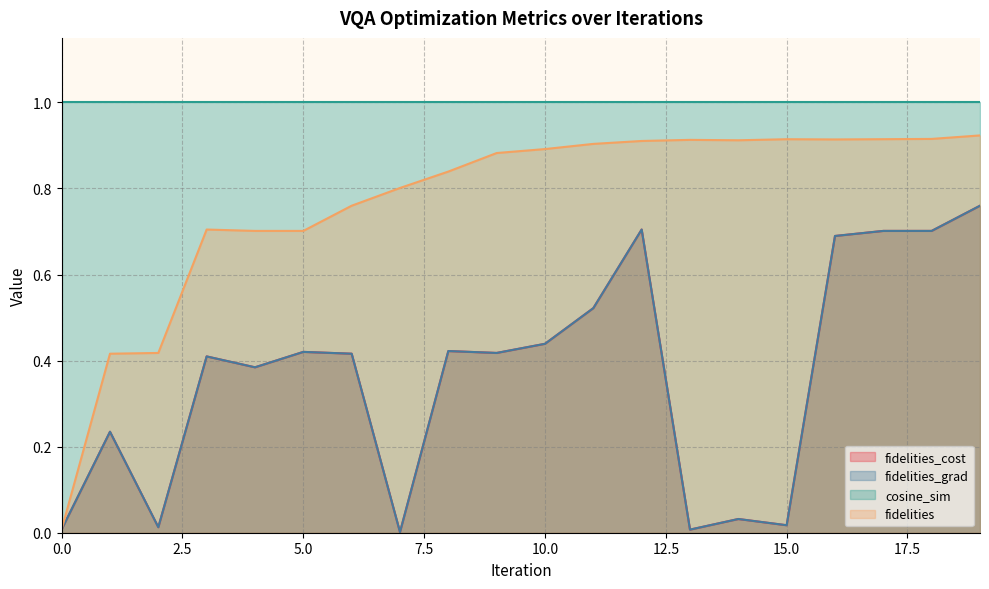

Is it true that fidelities_grad equals 0.2 at 1?

True